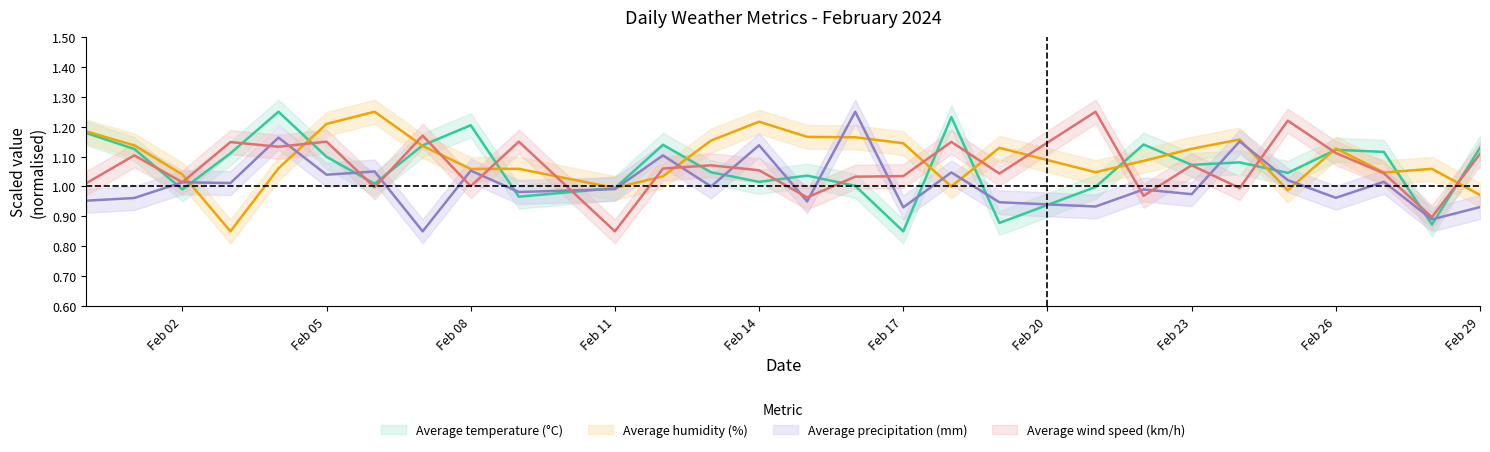

How many values in the Average temperature (°C) series exceed 1?

21